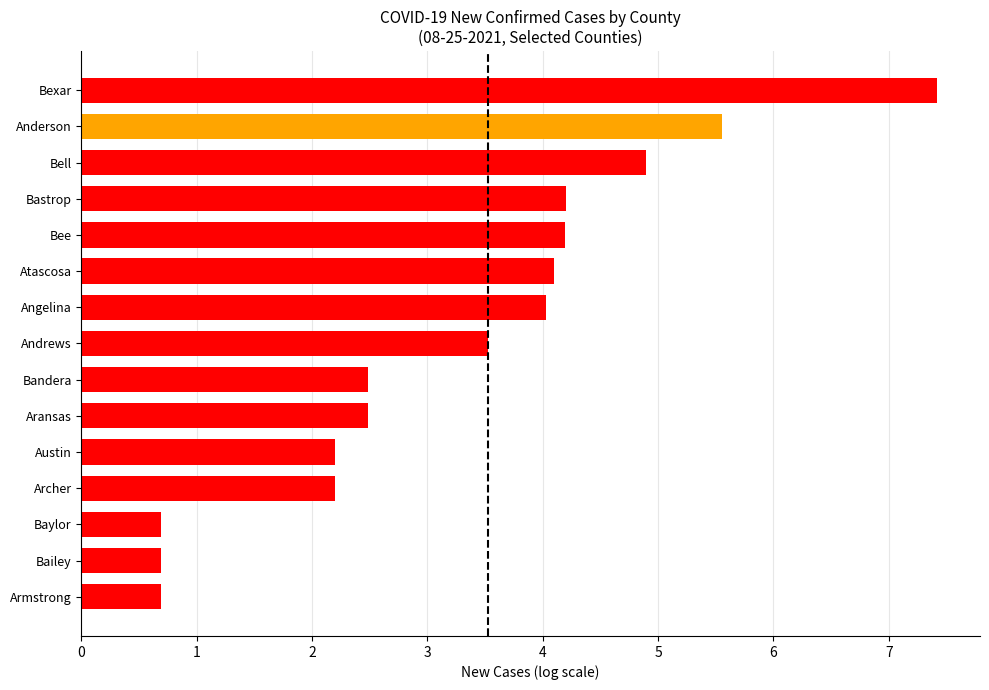

Reading top to bottom, what are all the values shown in this chart?

7.4	5.6	4.9	4.2	4.2	4.1	4.0	3.5	2.5	2.5	2.2	2.2	0.7	0.7	0.7